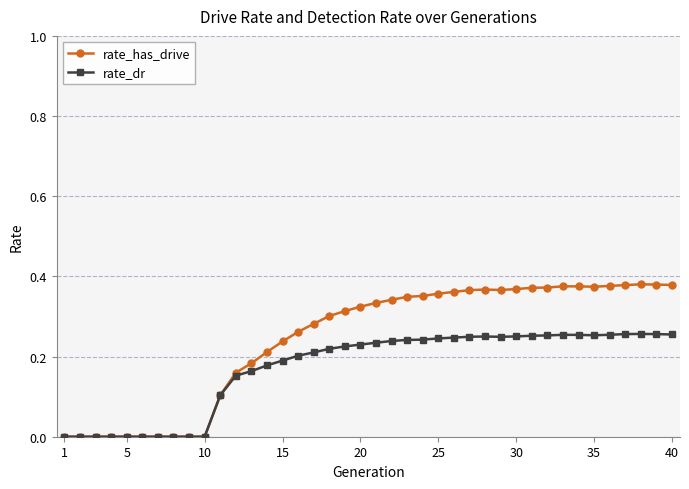

Which series has the largest range (max minus min)?

rate_has_drive